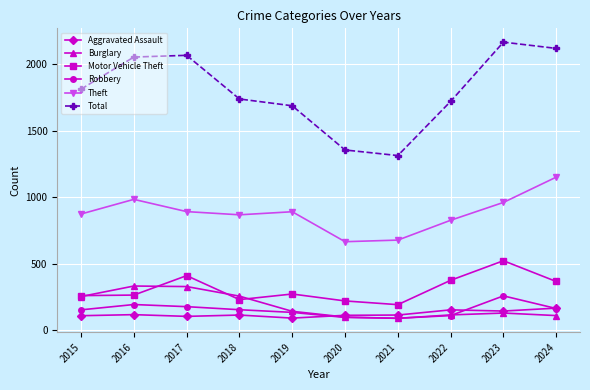

How many values in the Aggravated Assault series are below 115?

4